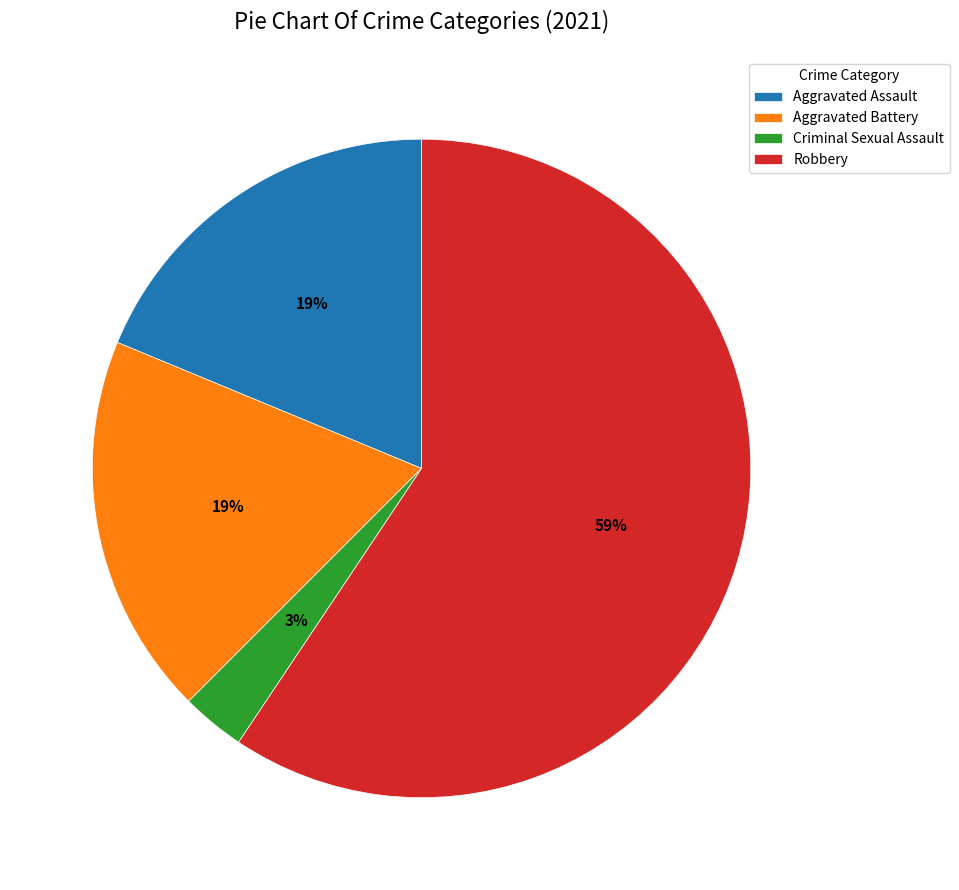

Which category accounts for the majority?

Robbery